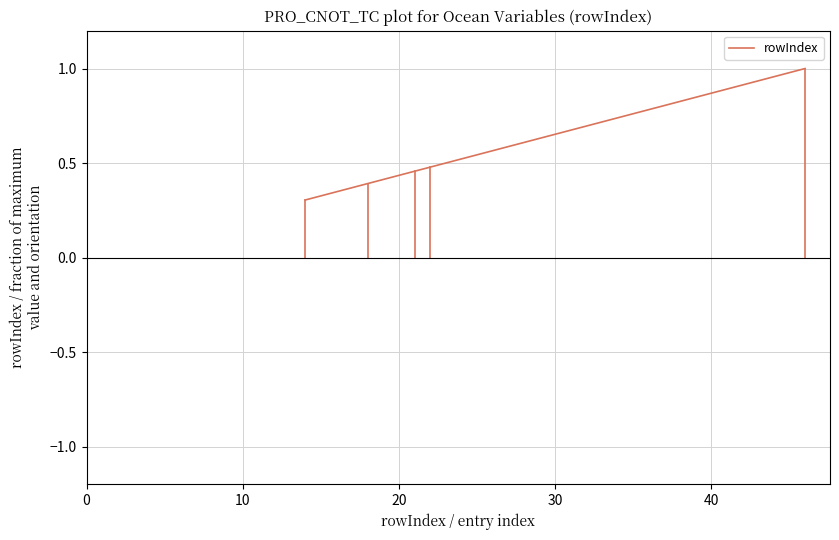

Does the chart display data point markers on the line(s)?

No